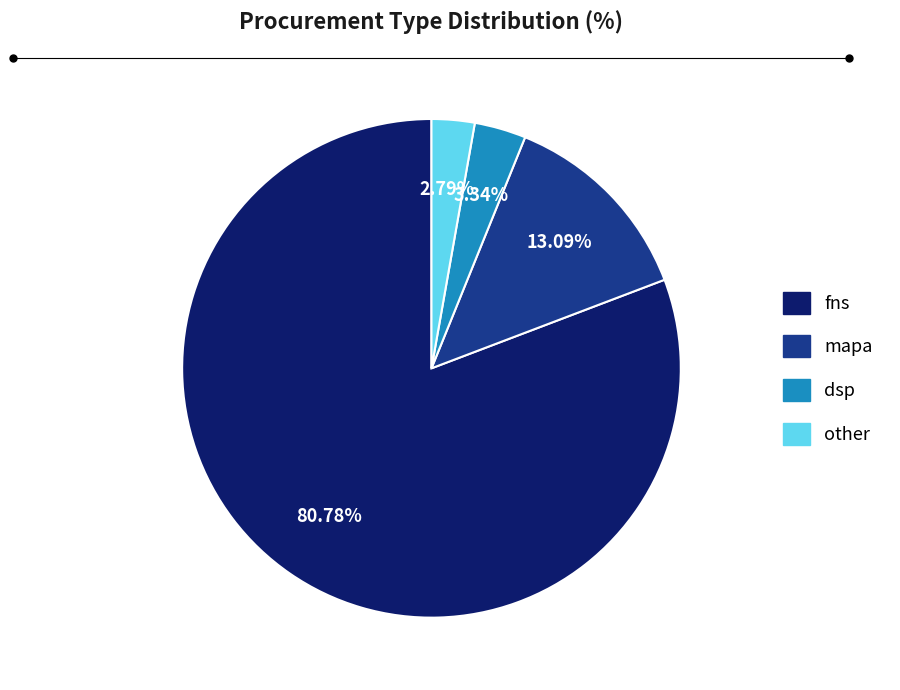

Is other the majority of the pie?

No